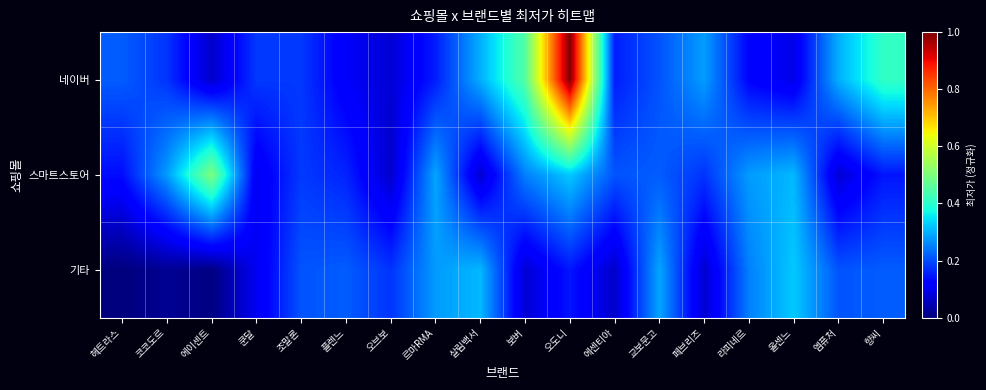

How many series are shown in this chart?

3